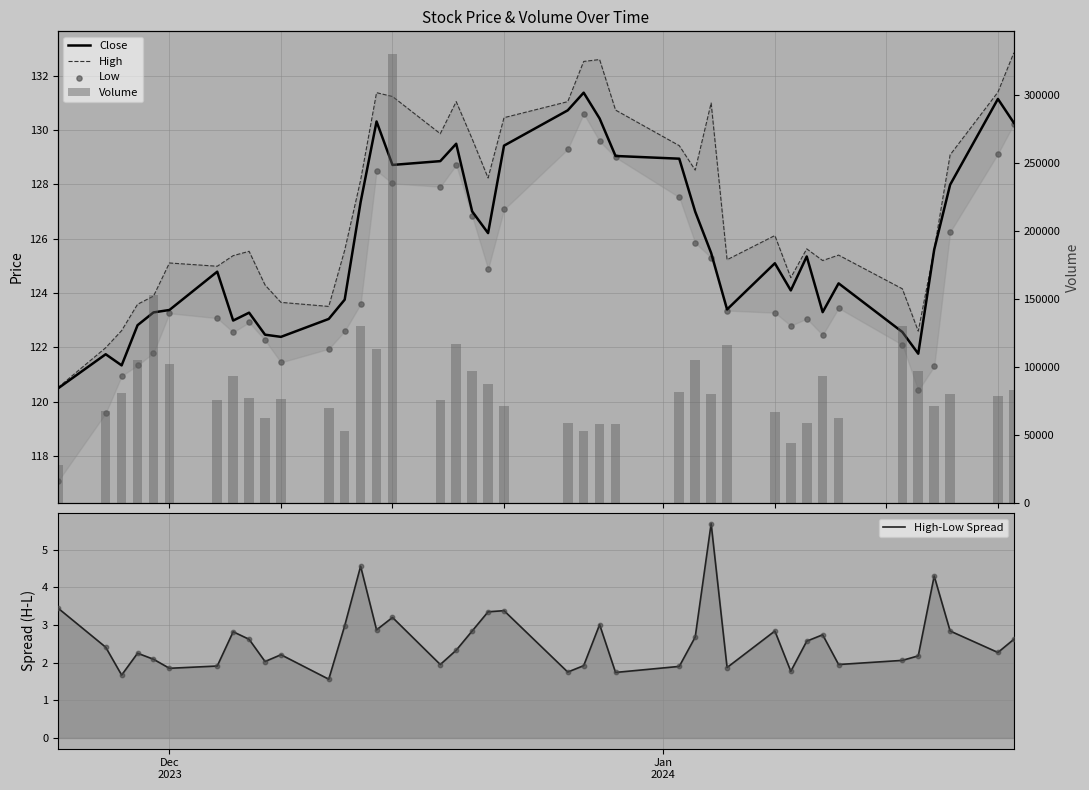

Is the value of High-Low Spread at 36 greater than the value of Volume at 25?

No